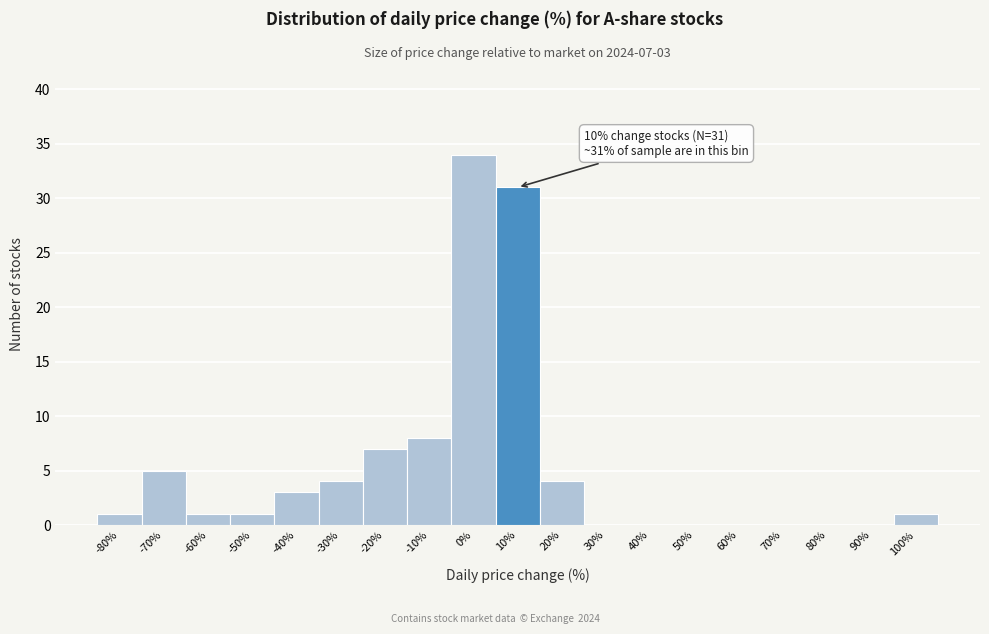

Reading right to left, list all the values displayed in this chart.

100%=1	90%=0	80%=0	70%=0	60%=0	50%=0	40%=0	30%=0	20%=4	10%=31	0%=34	-10%=8	-20%=7	-30%=4	-40%=3	-50%=1	-60%=1	-70%=5	-80%=1